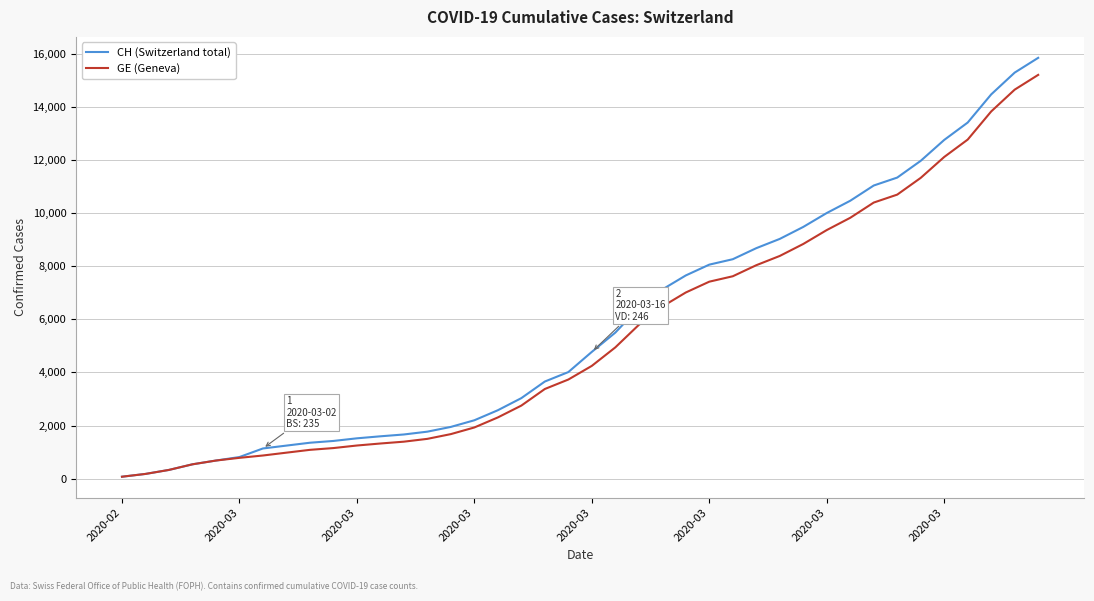

Count the number of data series in this chart.

2